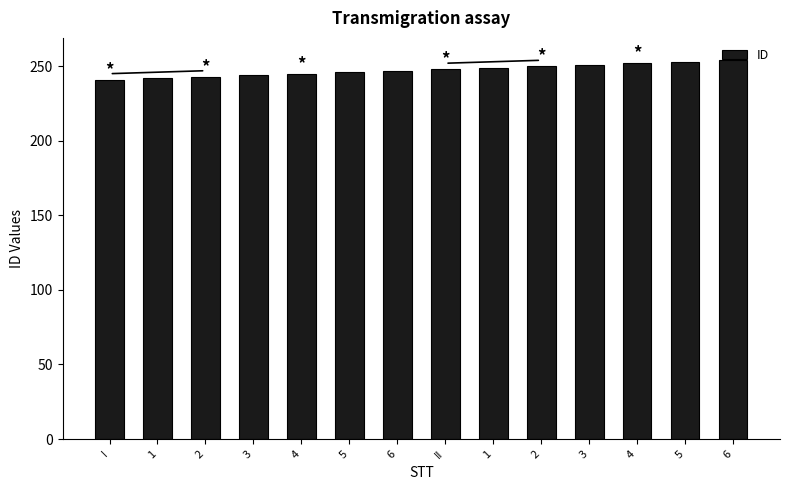

What is the change in value from 6 to 3?

+4